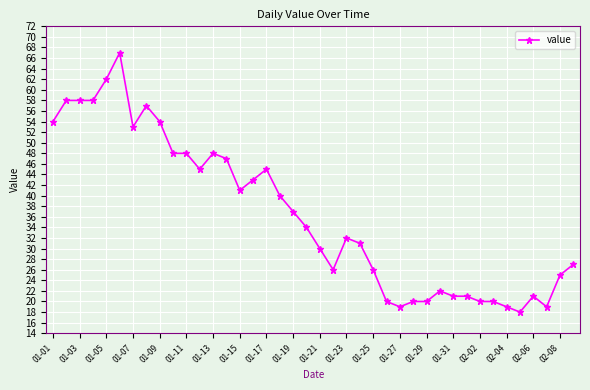

How many data points are less than 34?

20